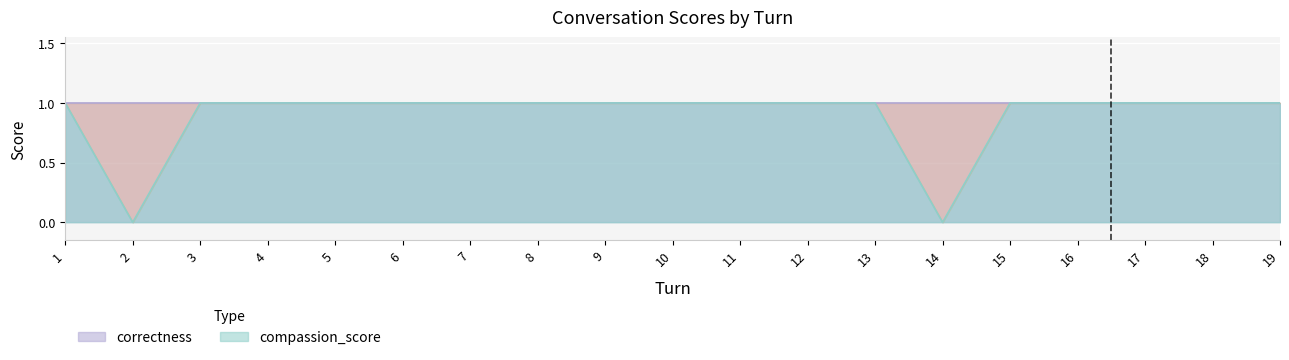

Is it true that the value at 14 is 1?

False